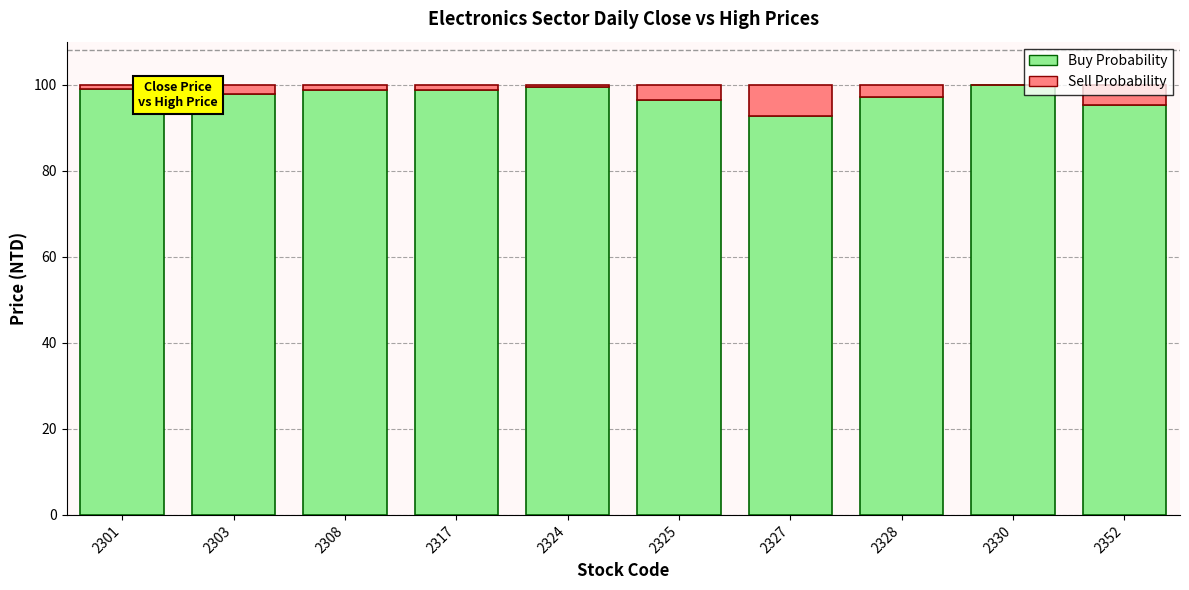

Are the bars horizontal?

No